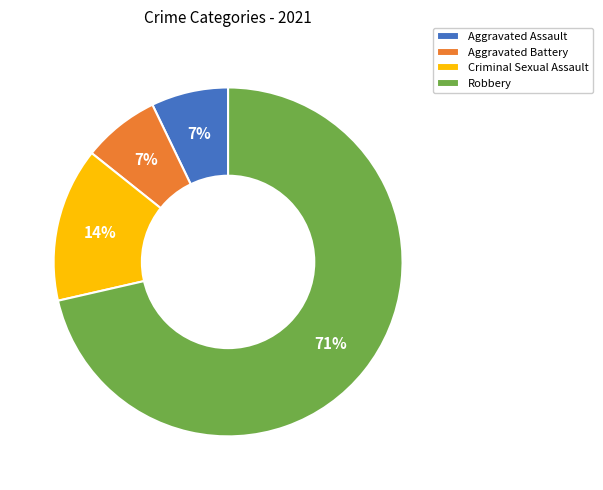

True or false: Robbery accounts for 71% of the total.

True